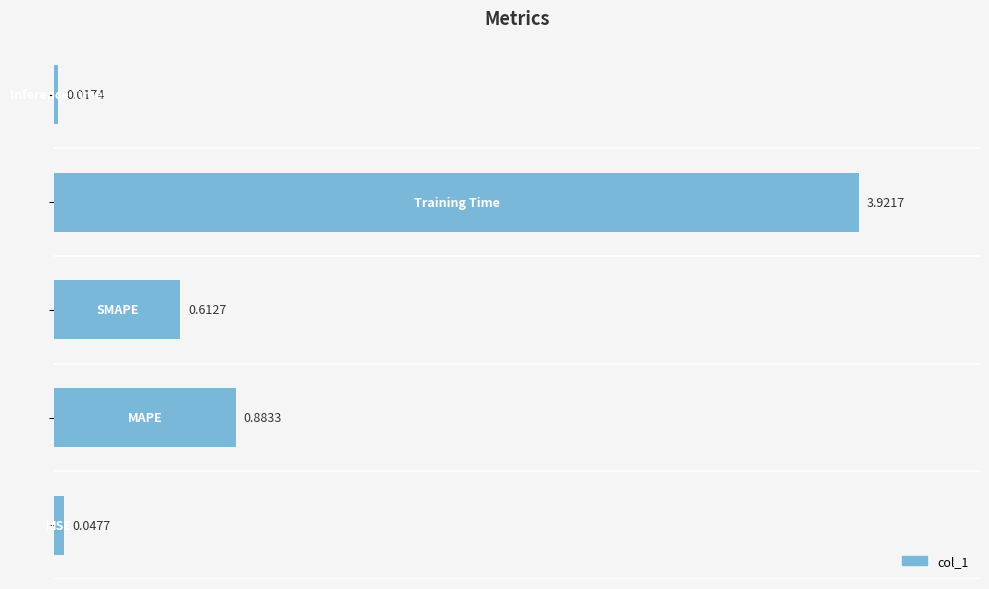

What is the average value?

1.1